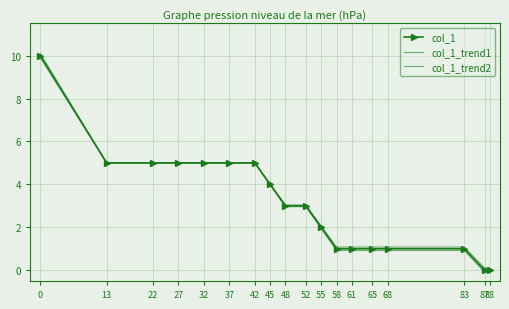

How many series are shown in this chart?

3